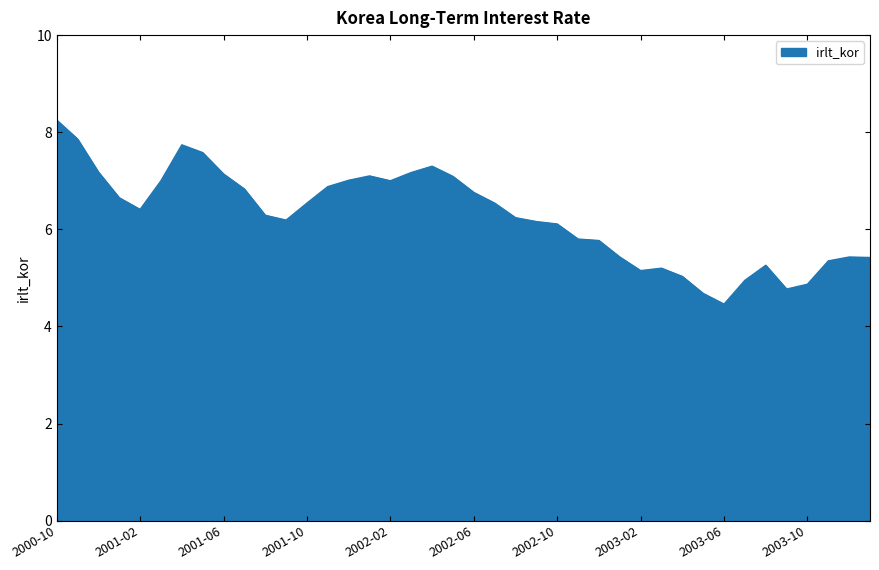

What is the smallest value displayed?

4.5